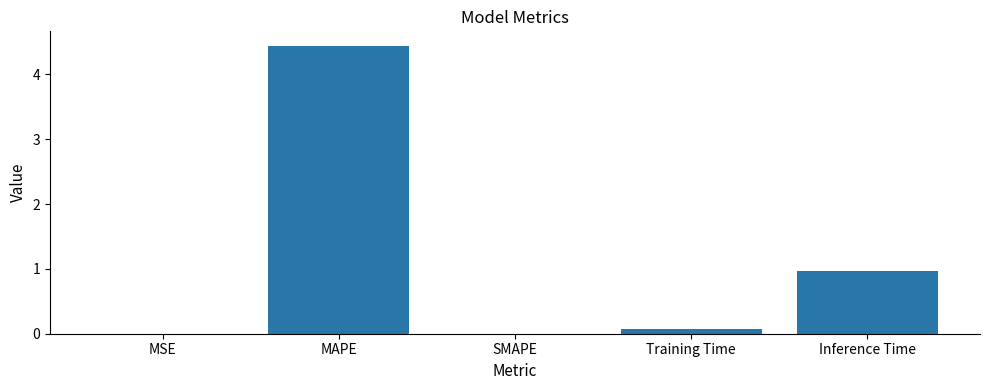

Where is the data nearest to the value 2?

Inference Time